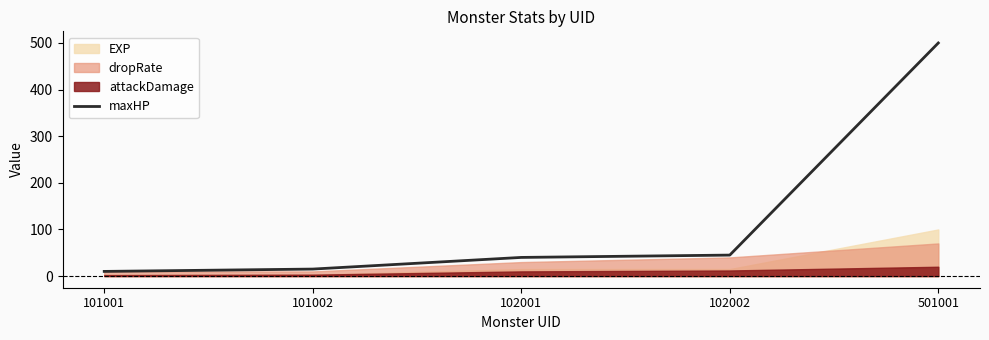

The chart shows a value of 45 at 102002. True or false?

True